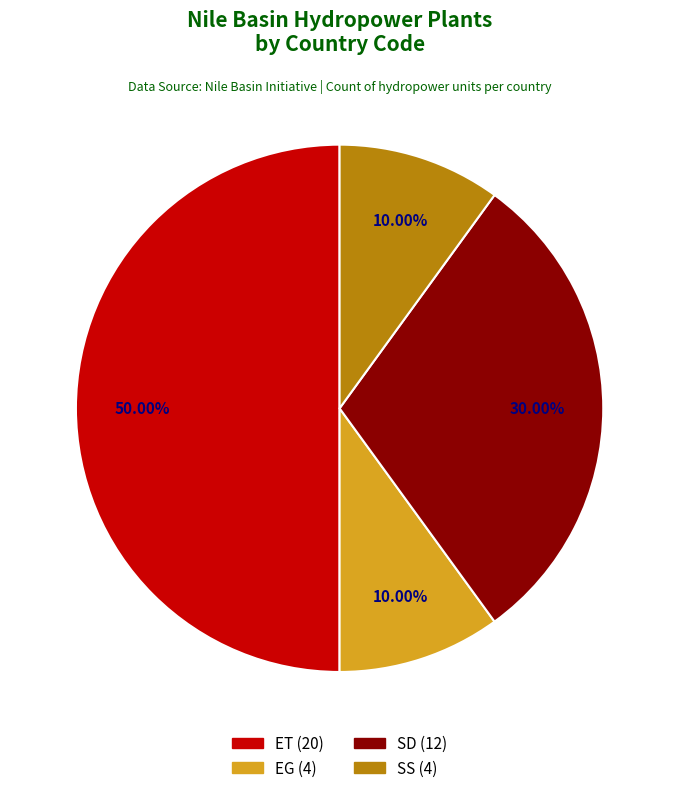

Does SS represent more than half of the total?

No